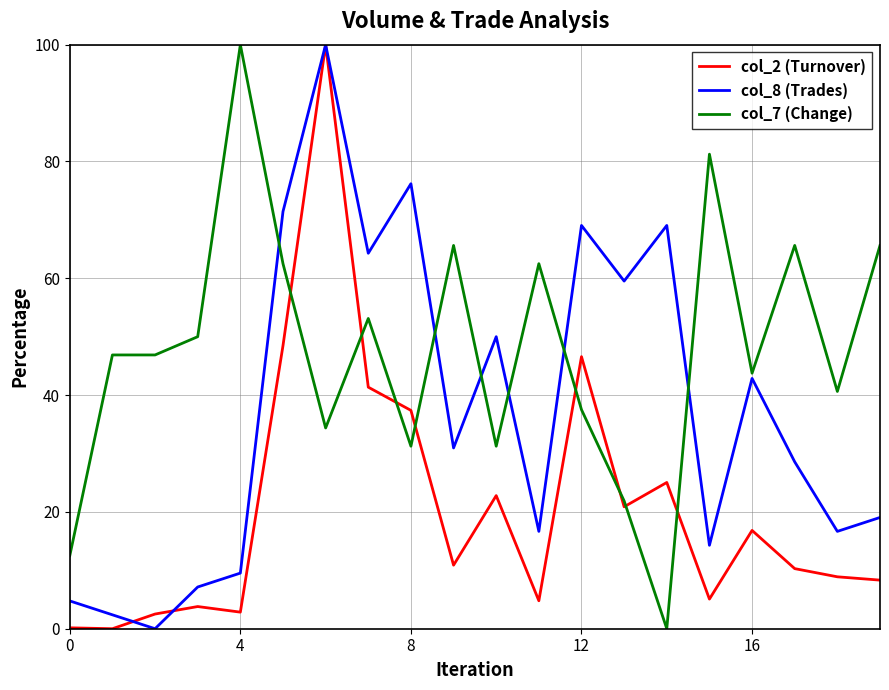

Rank the series by their average value, from highest to lowest.

col_7 (Change), col_8 (Trades), col_2 (Turnover)